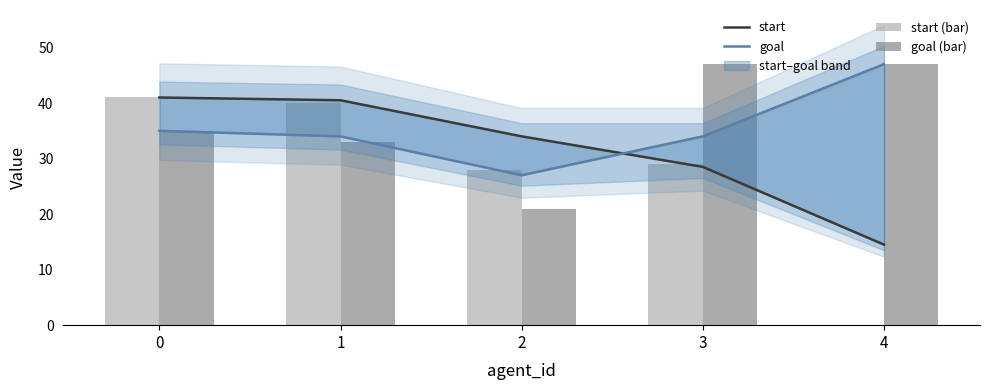

At which label is start closest to 27?

3